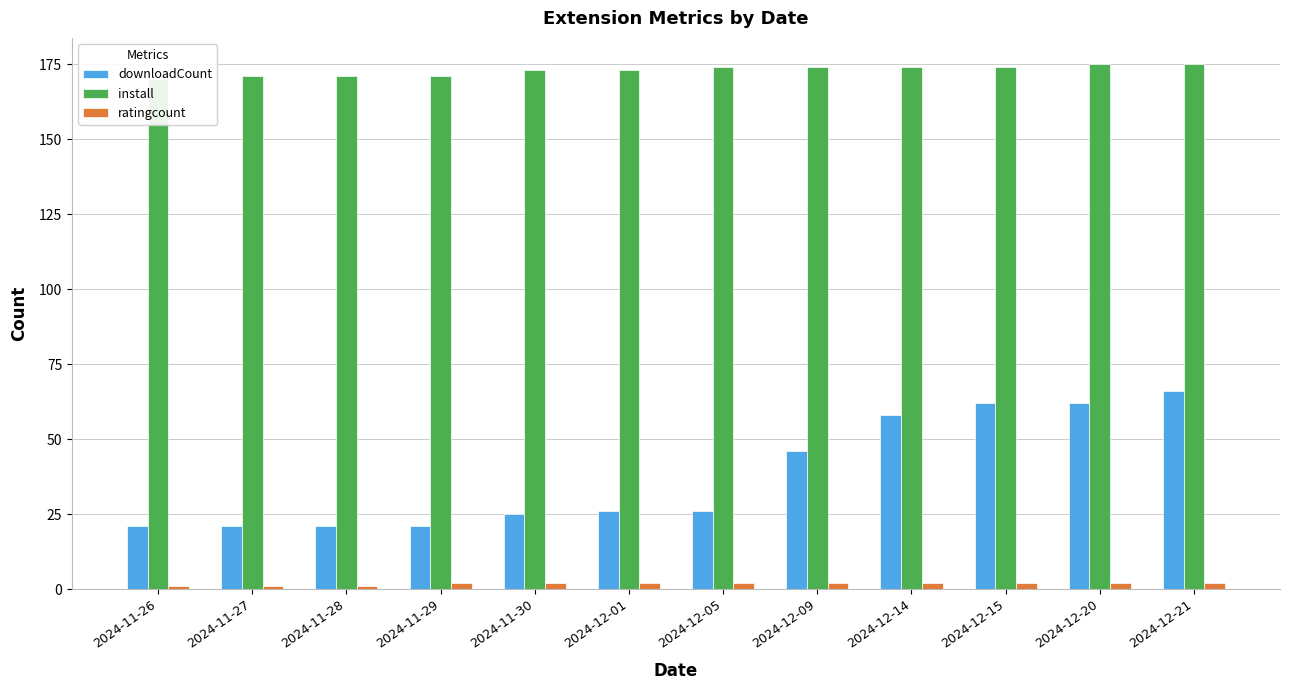

What is the approximate value of ratingcount at 2024-11-28?

1